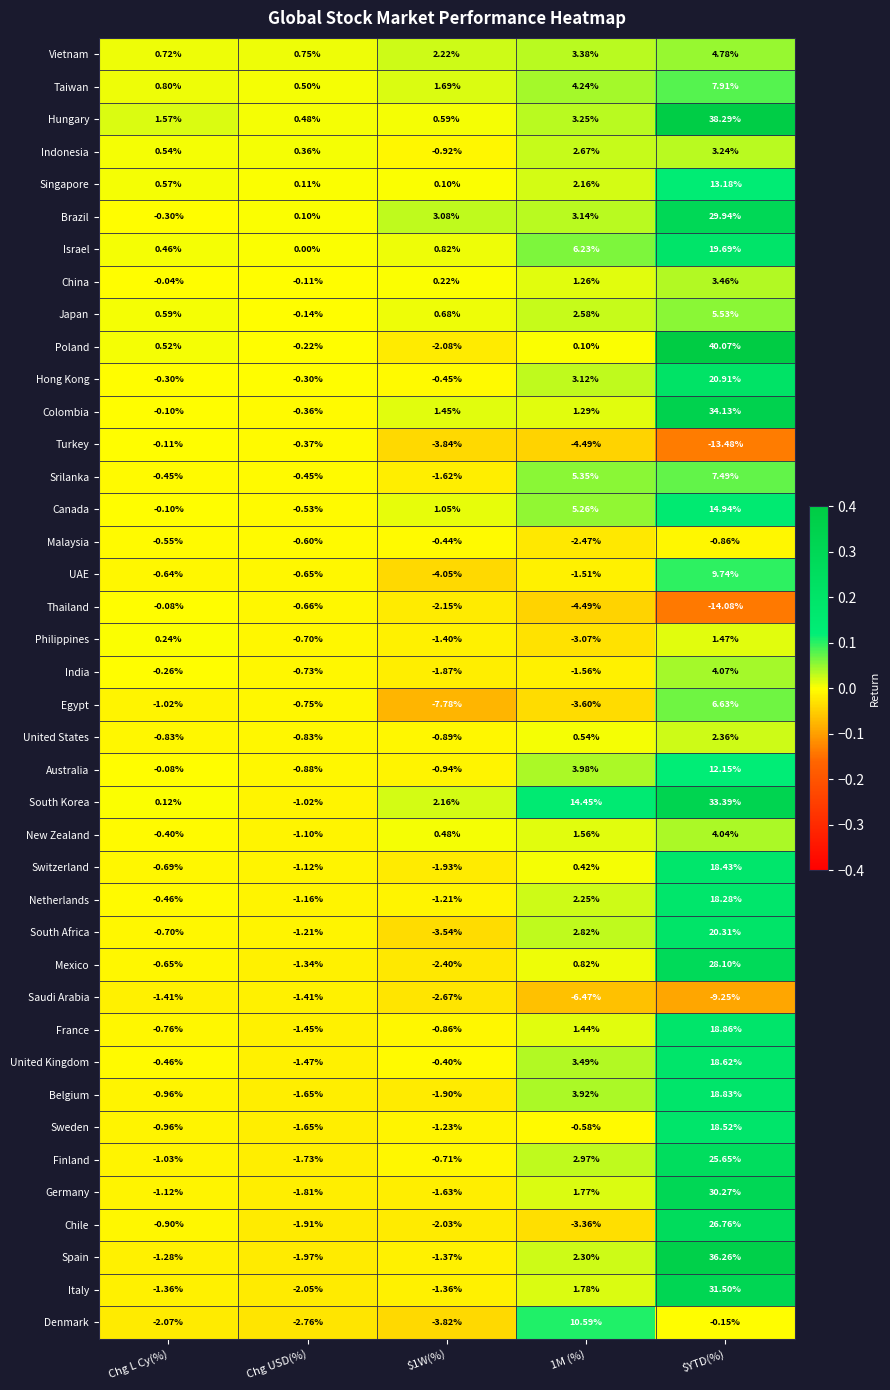

Which series has the widest spread of values?

Poland